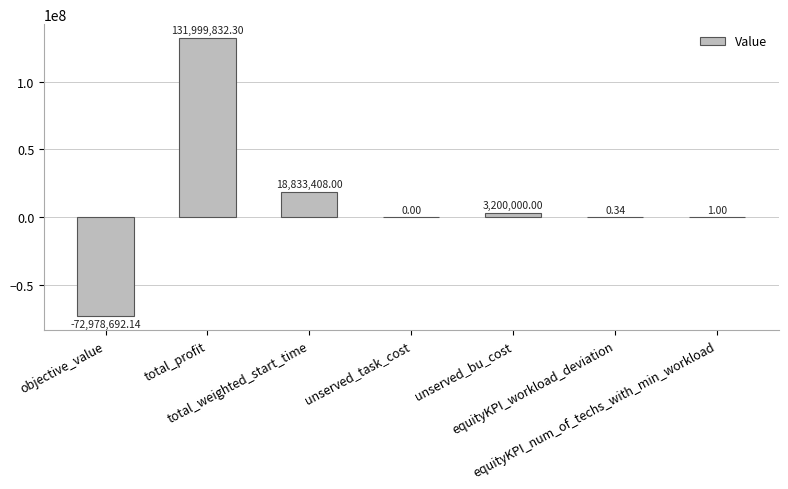

Are the bars horizontal?

No